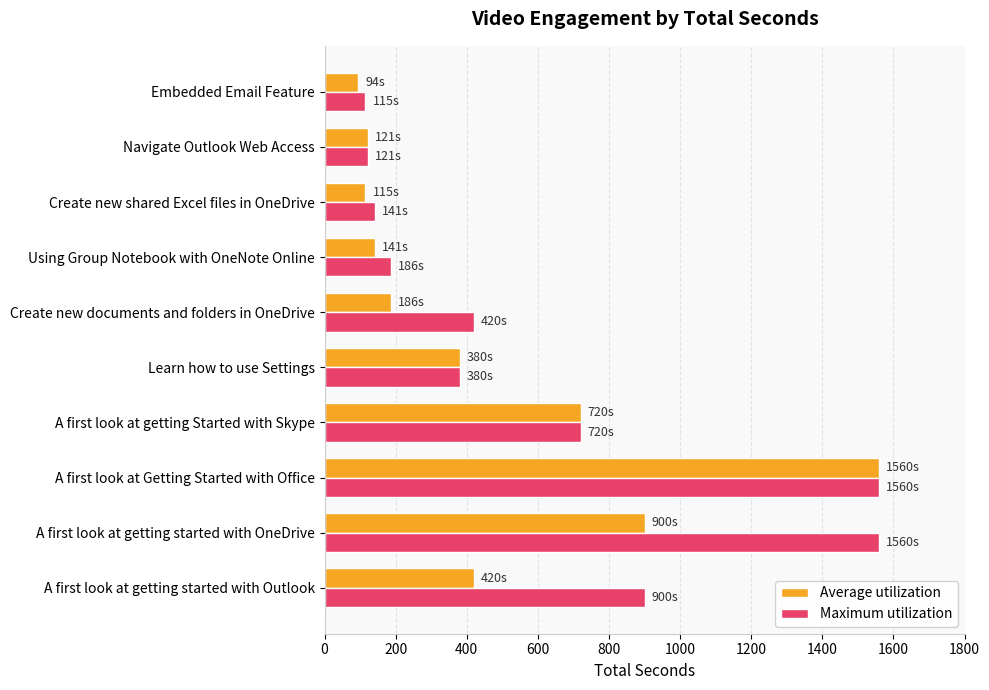

What is the minimum value shown in the chart?

94